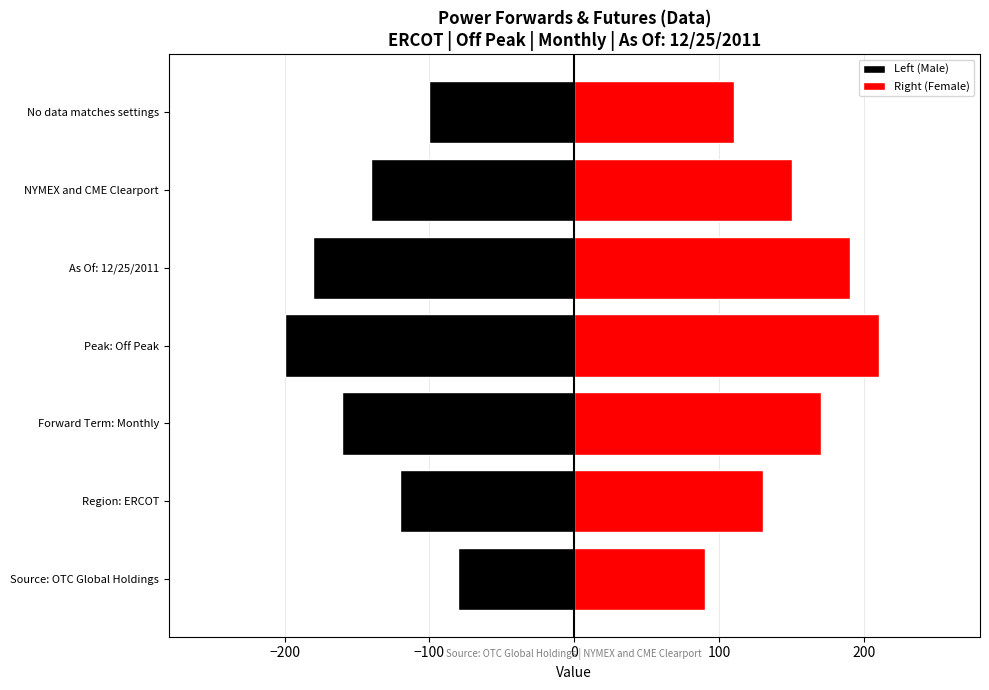

Which series changed the most between Source: OTC Global Holdings and Region: ERCOT?

Left (Male)